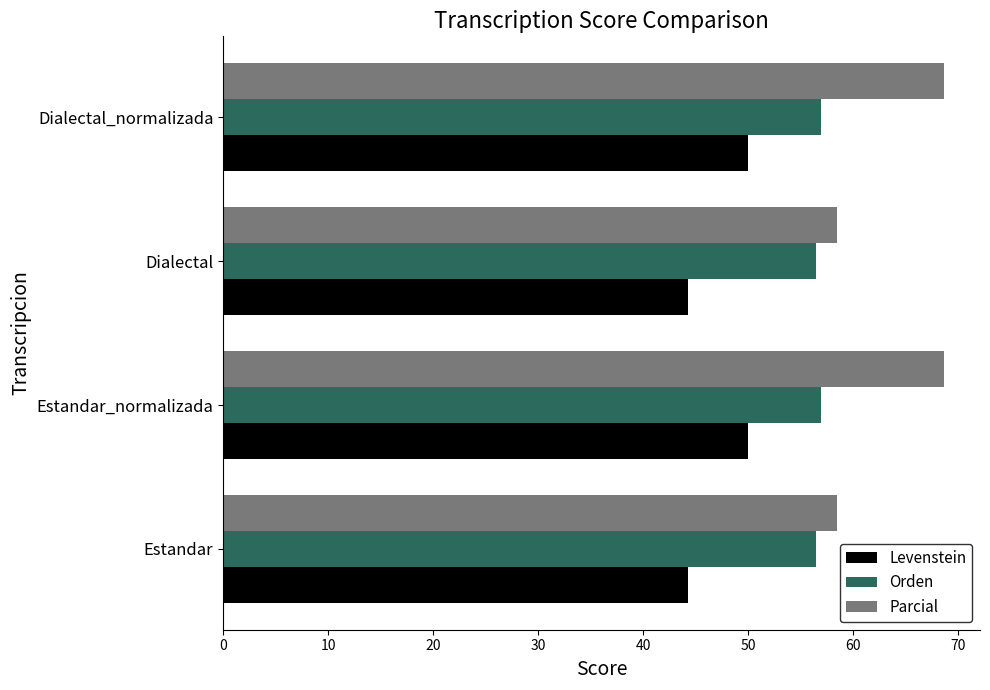

What is the maximum value for Parcial?

68.7